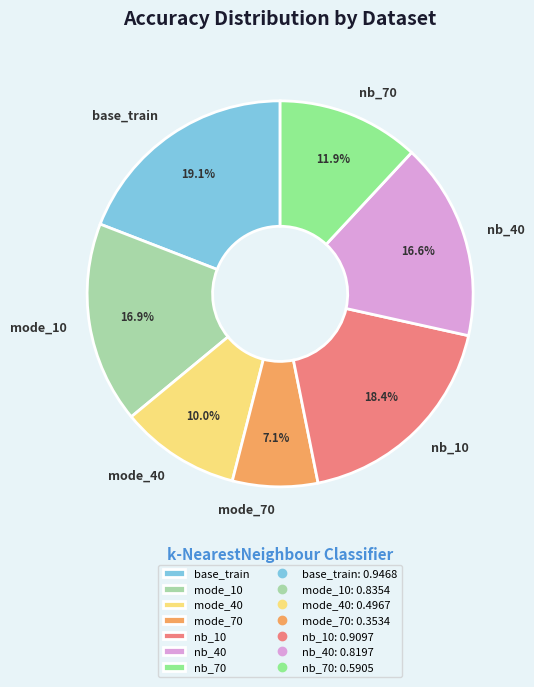

Between nb_10 and mode_40, which is larger?

nb_10